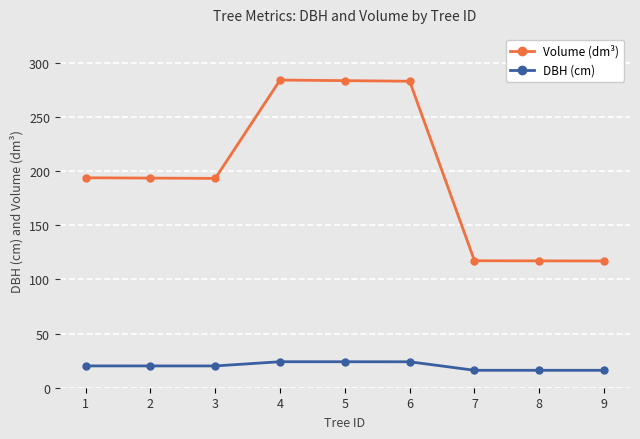

True or false: DBH (cm) and Volume (dm³) cross at least once.

False